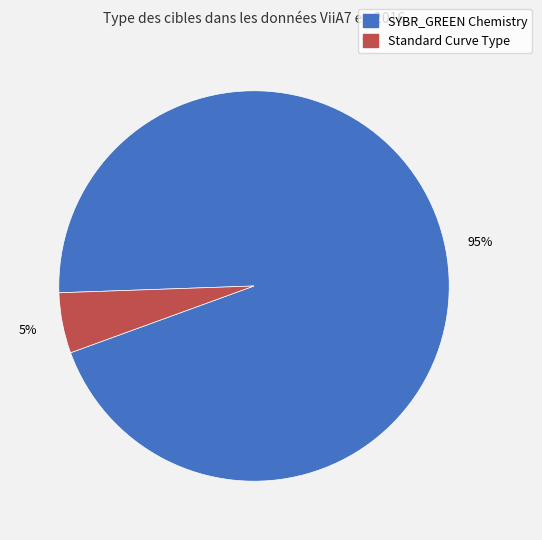

Does any single category account for the majority?

Yes